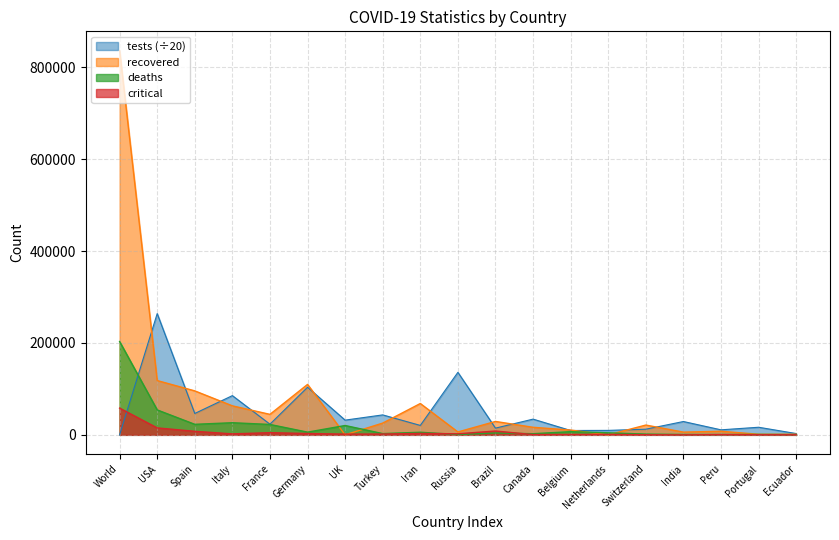

What is the sum of the recovered values at Portugal and India?

7216.0